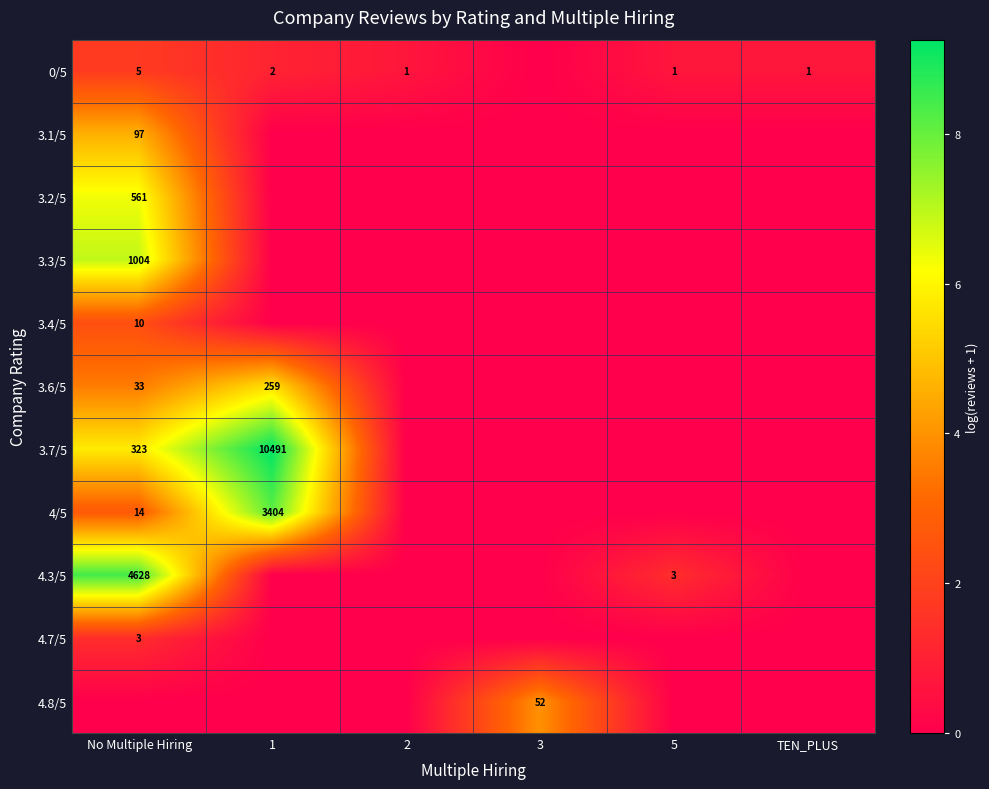

The 3.6/5 series shows 33 at No Multiple Hiring. True or false?

True